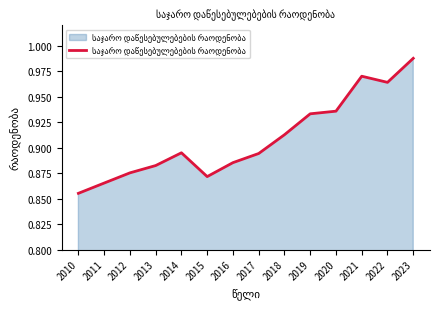

At which label is the value closest to 0?

2010